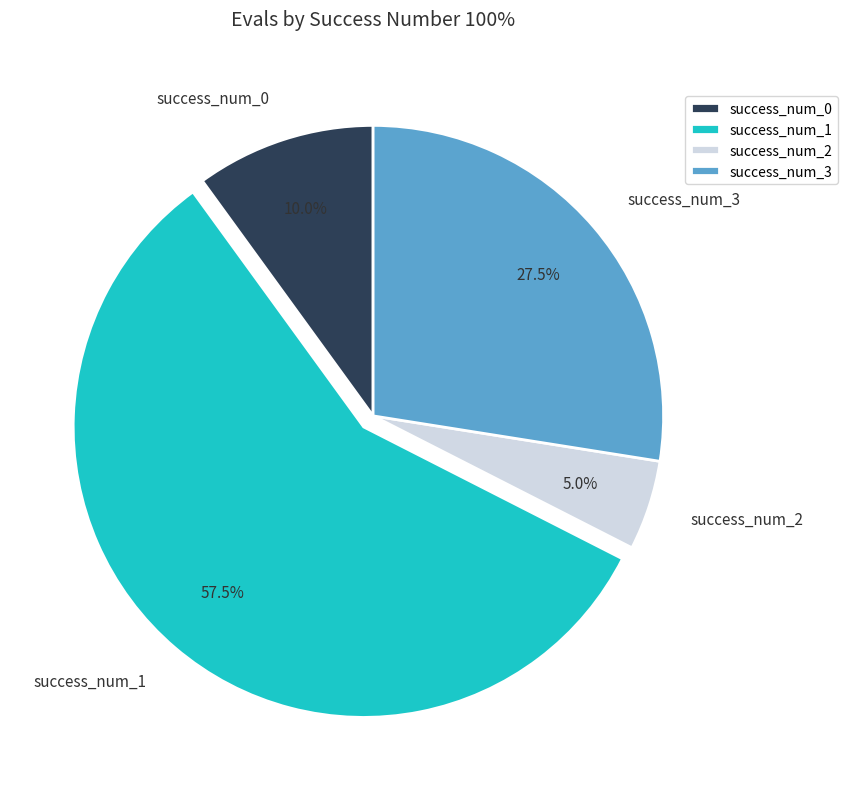

What is the largest slice in the pie chart?

success_num_1